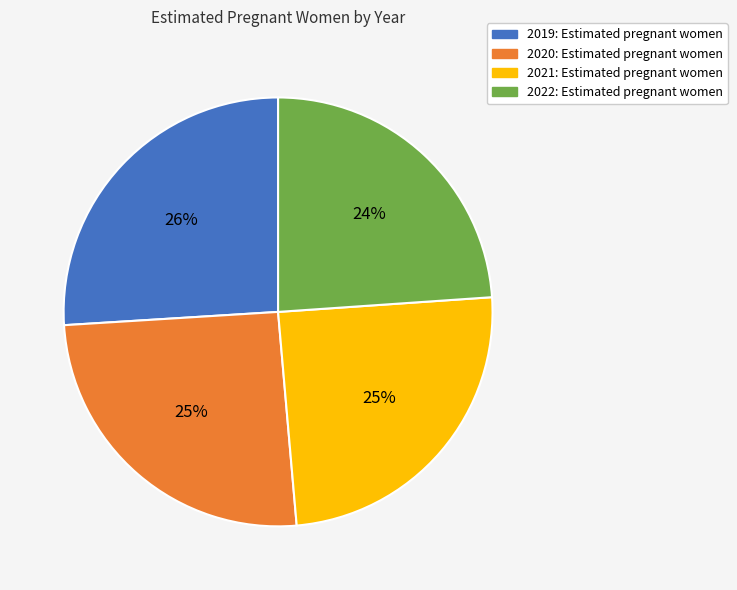

What percentage is the 2019 slice, to the nearest percent?

26%